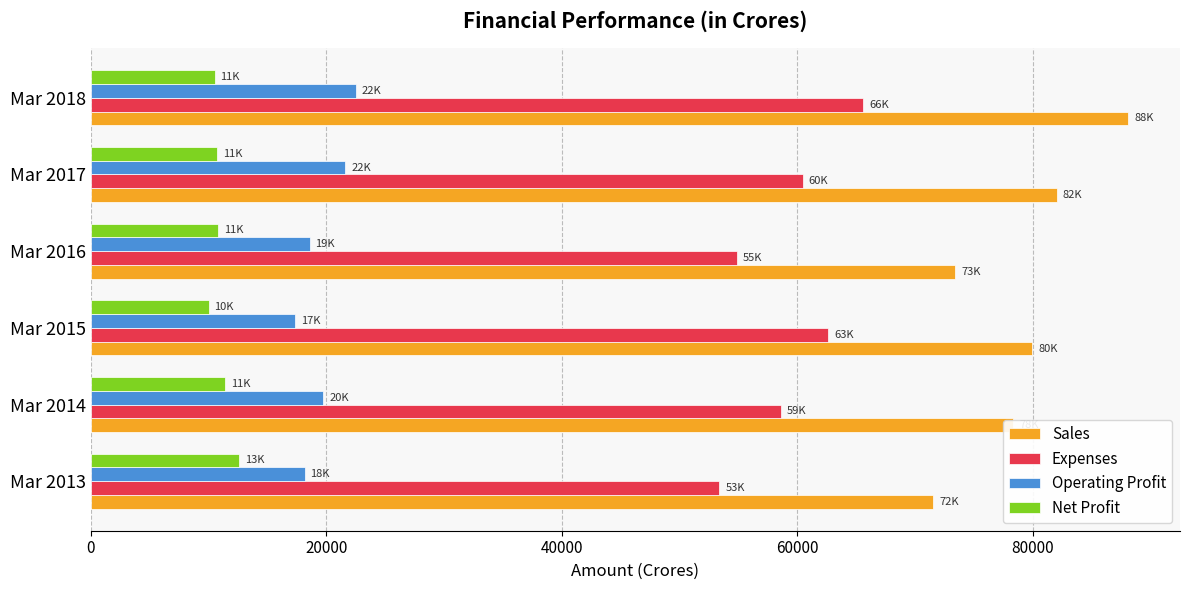

Which category has the highest value in the Expenses series?

Mar 2018